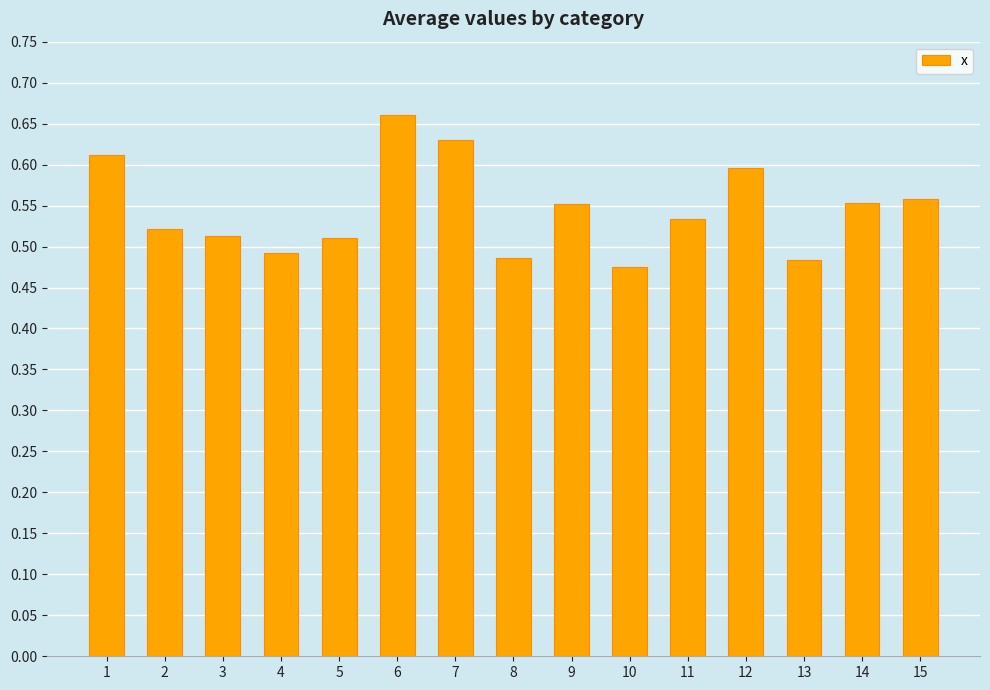

What is the sum of all values?

8.2